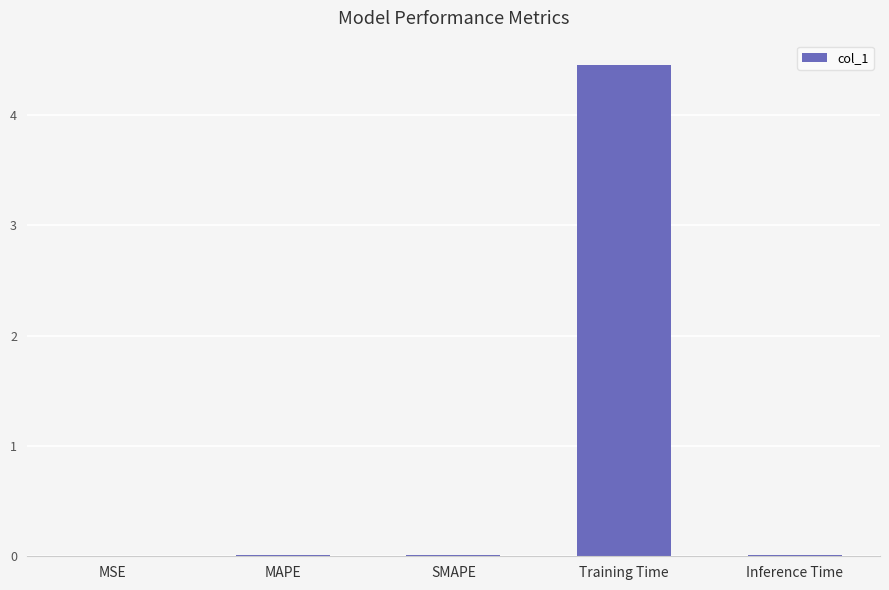

Are the bars horizontal?

No